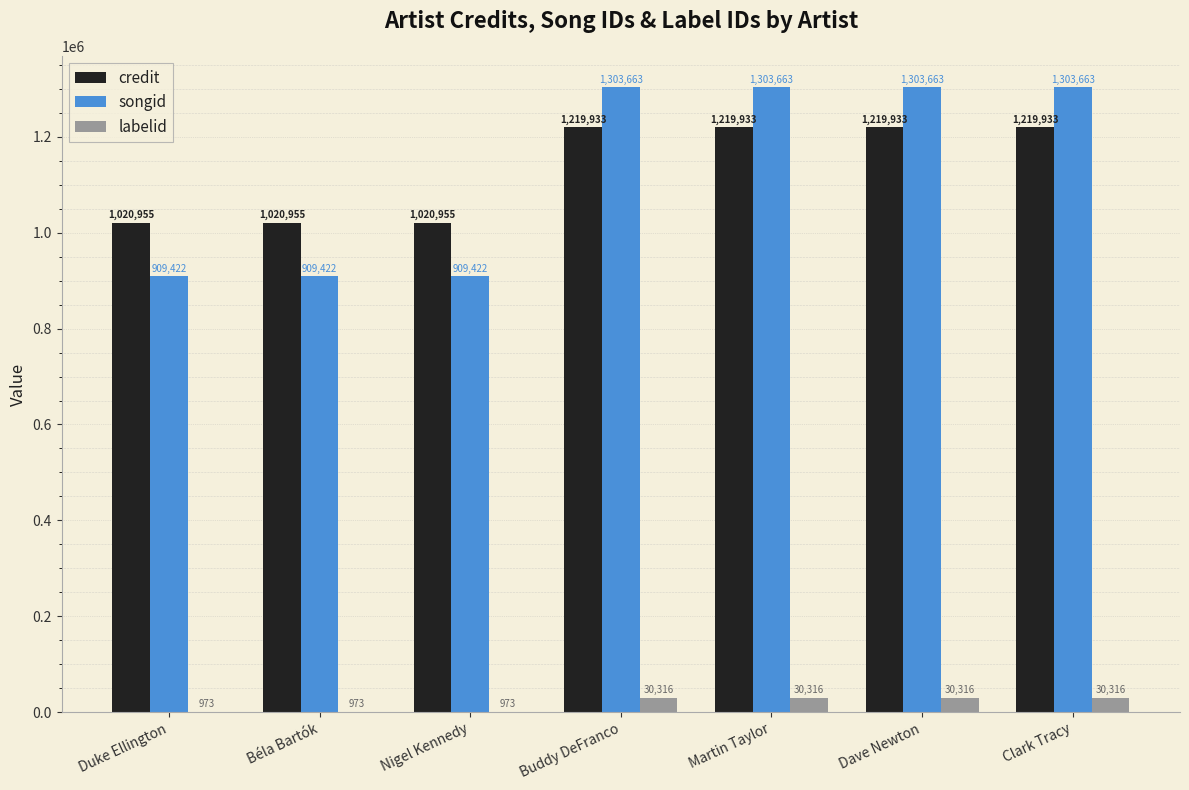

Which series has the largest total across all categories?

songid